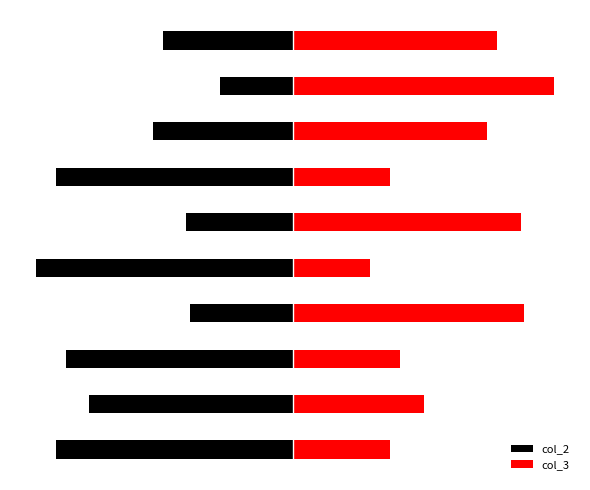

At how many categories does at least one series exceed -68?

10